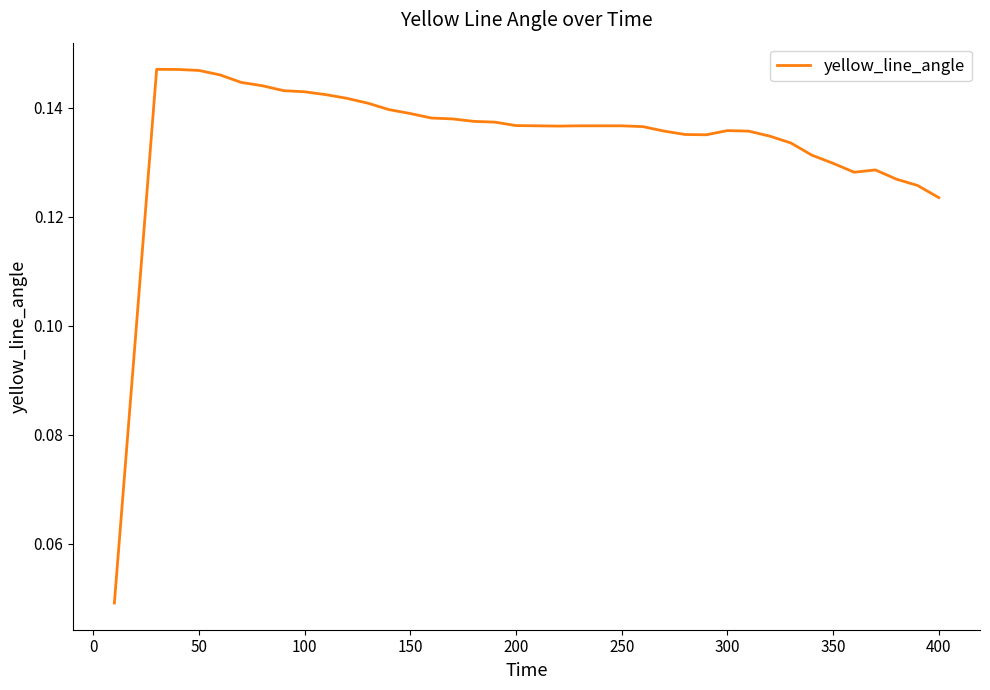

Between 350 and 250, which is larger?

250